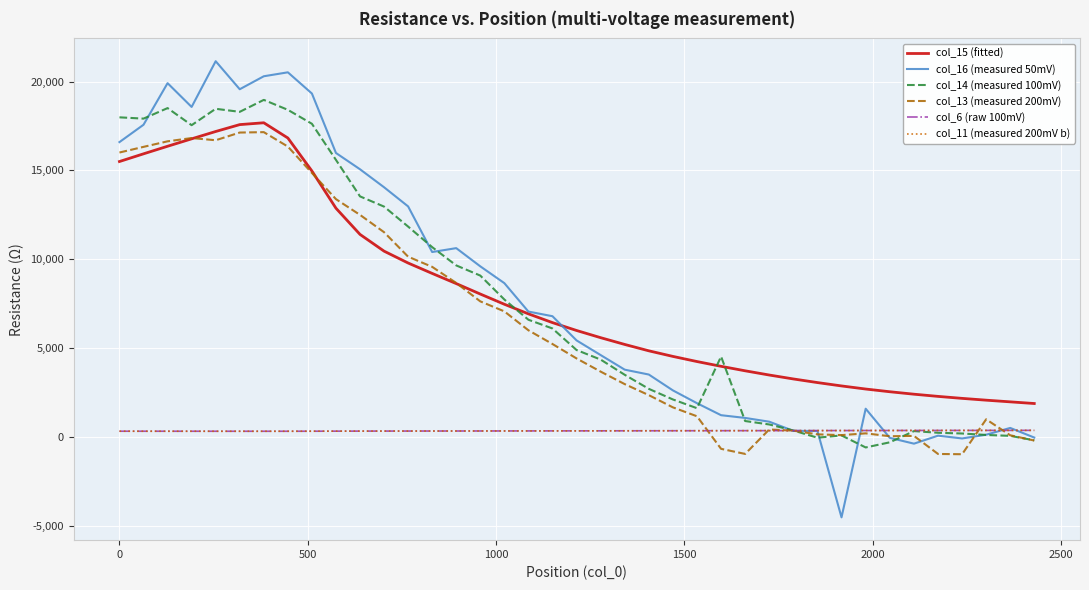

How many lines are shown in the chart?

6